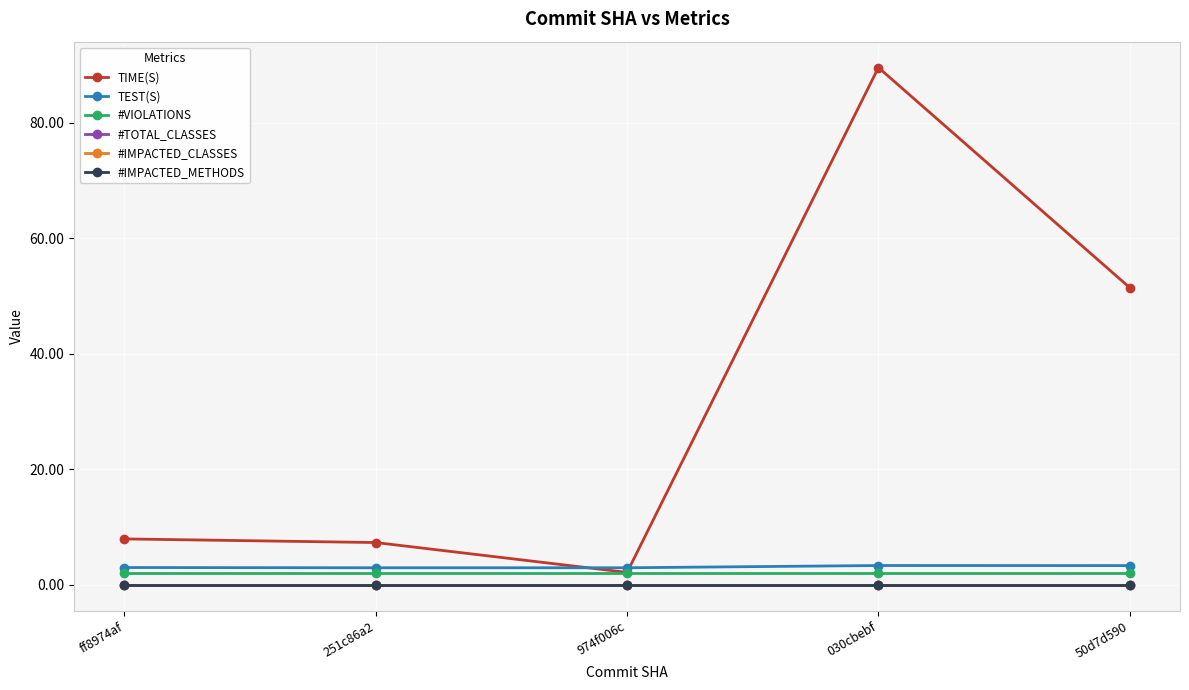

At how many categories does at least one series exceed 55?

1